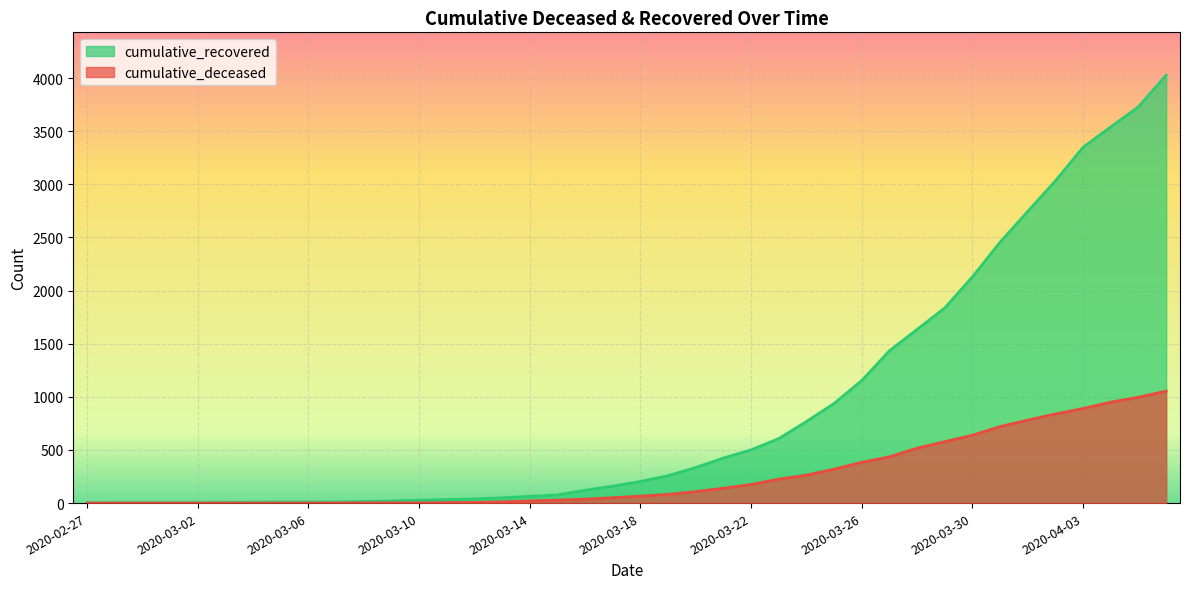

Reading left to right, what are all the values shown in this chart?

cumulative_recovered: 3	4	4	4	5	6	8	9	9	10	14	20	27	33	40	50	63	77	121	159	204	258	335	424	501	607	768	938	1154	1434	1635	1837	2130	2456	2746	3034	3350	3541	3730	4028
cumulative_deceased: 0	0	0	0	0	0	0	0	0	1	2	2	2	4	6	11	20	28	37	51	65	82	108	140	175	225	263	319	384	435	517	578	639	720	781	839	890	950	996	1054